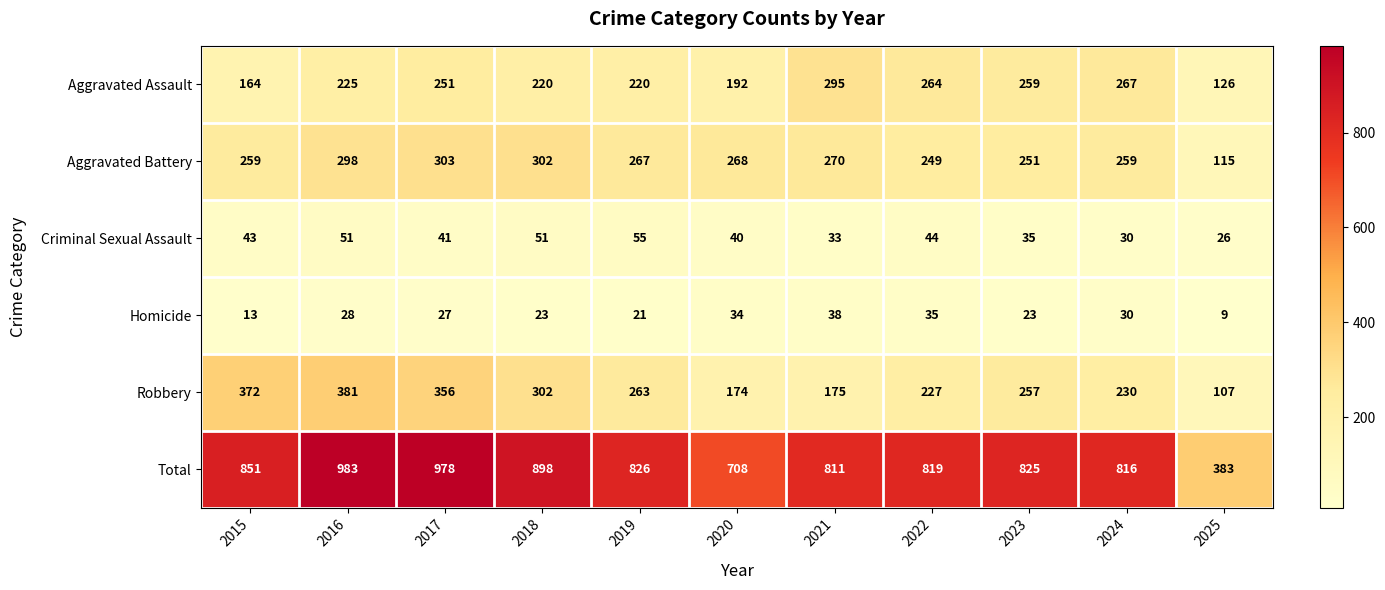

How many distinct data groups are displayed?

6